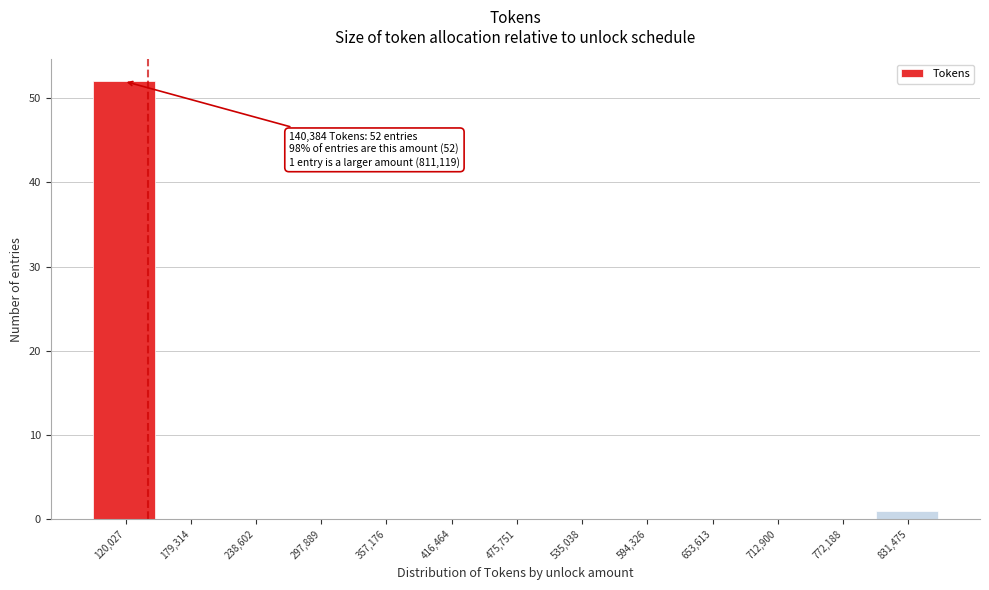

Which range on the x-axis has the tallest bar?

90000 to 150000